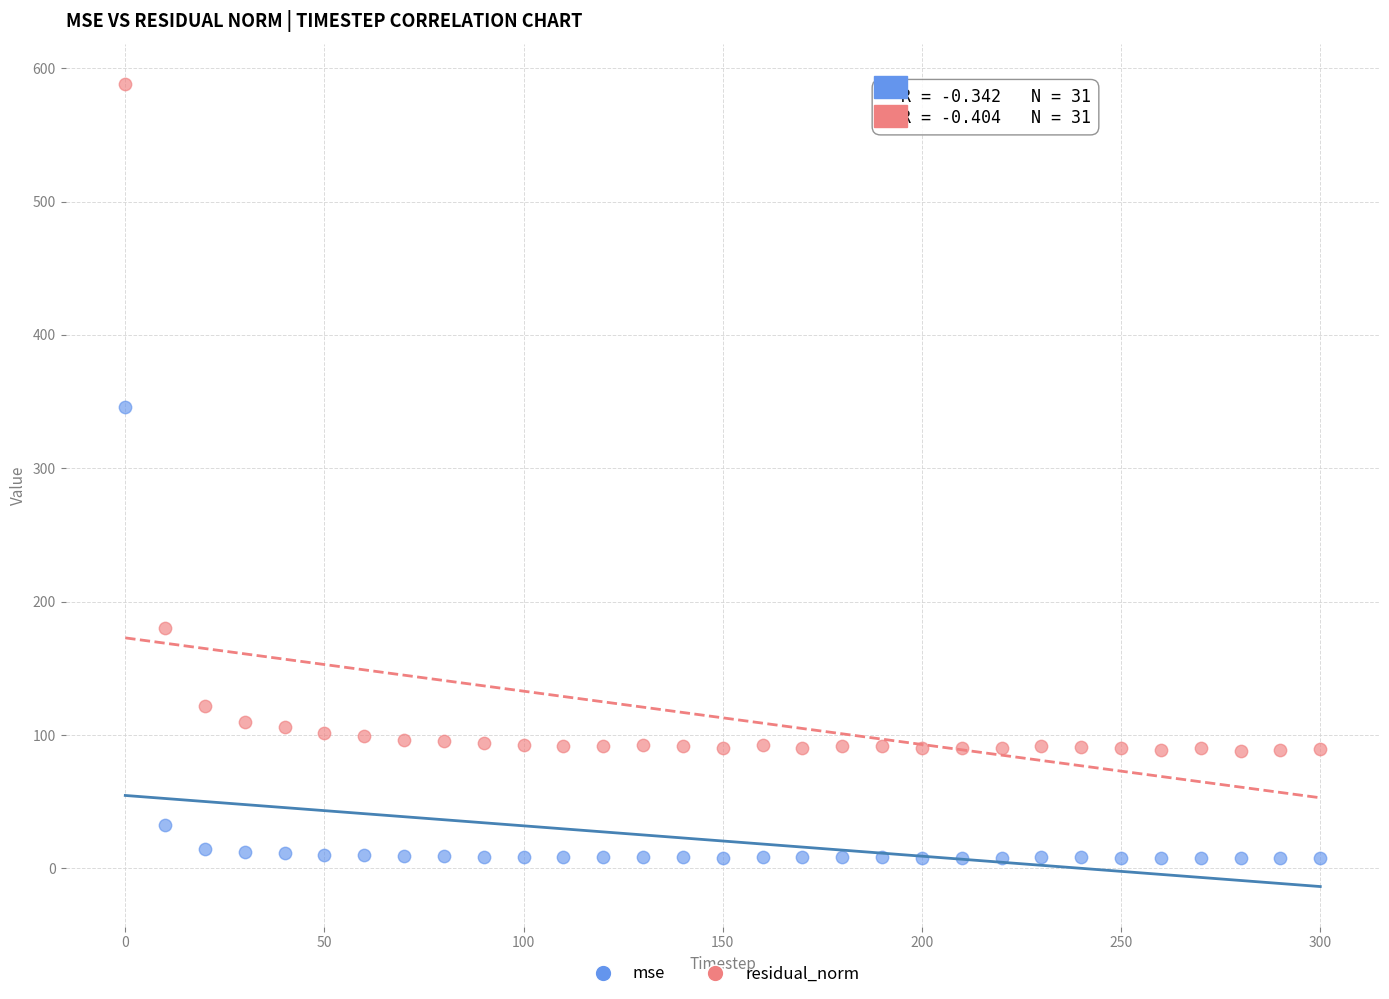

Across all series, what Y value is closest to 298?

346.1